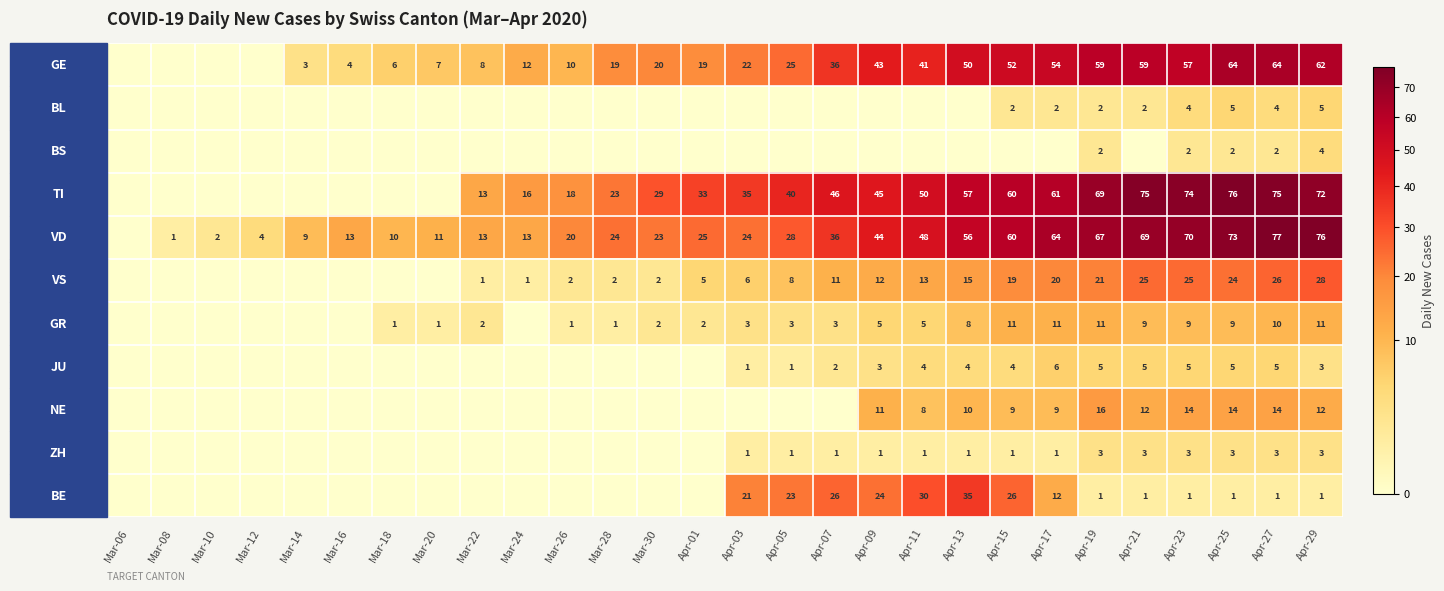

What is the total value across all series at Apr-27?

281